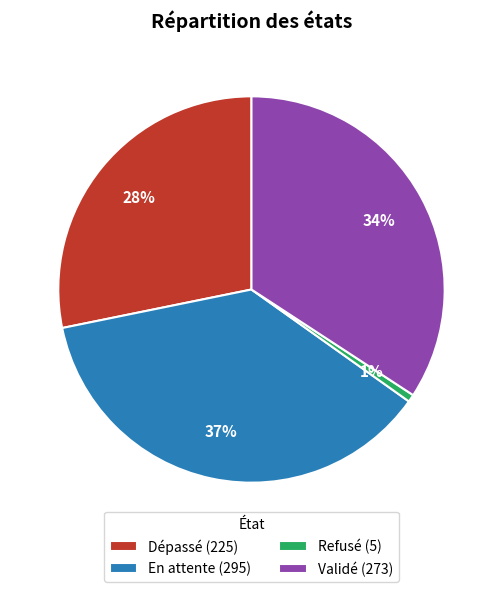

To the nearest percent, what is the average slice percentage?

25%